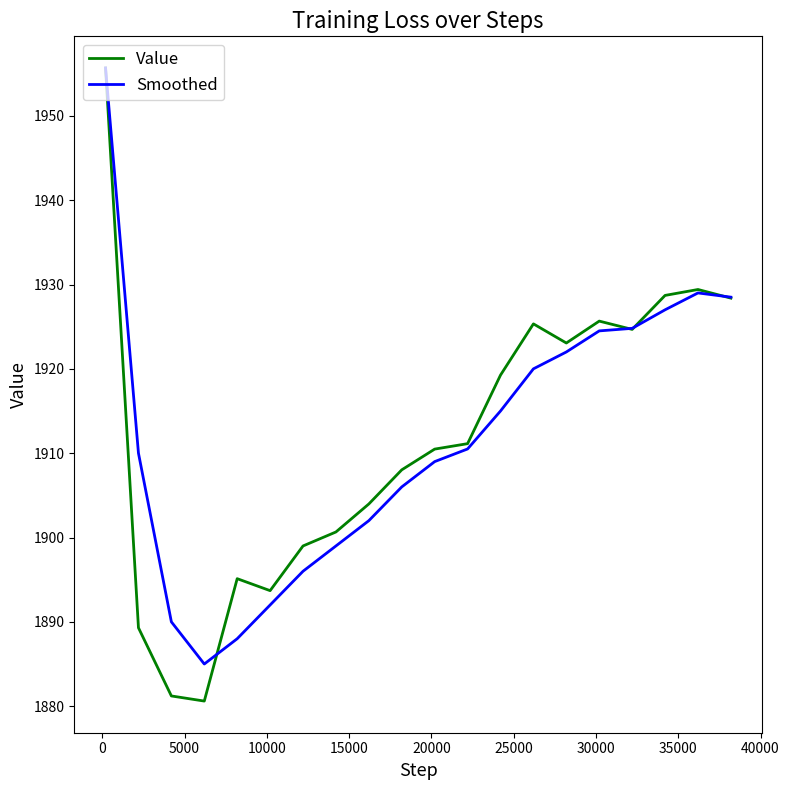

What is the maximum value for Smoothed?

1955.7